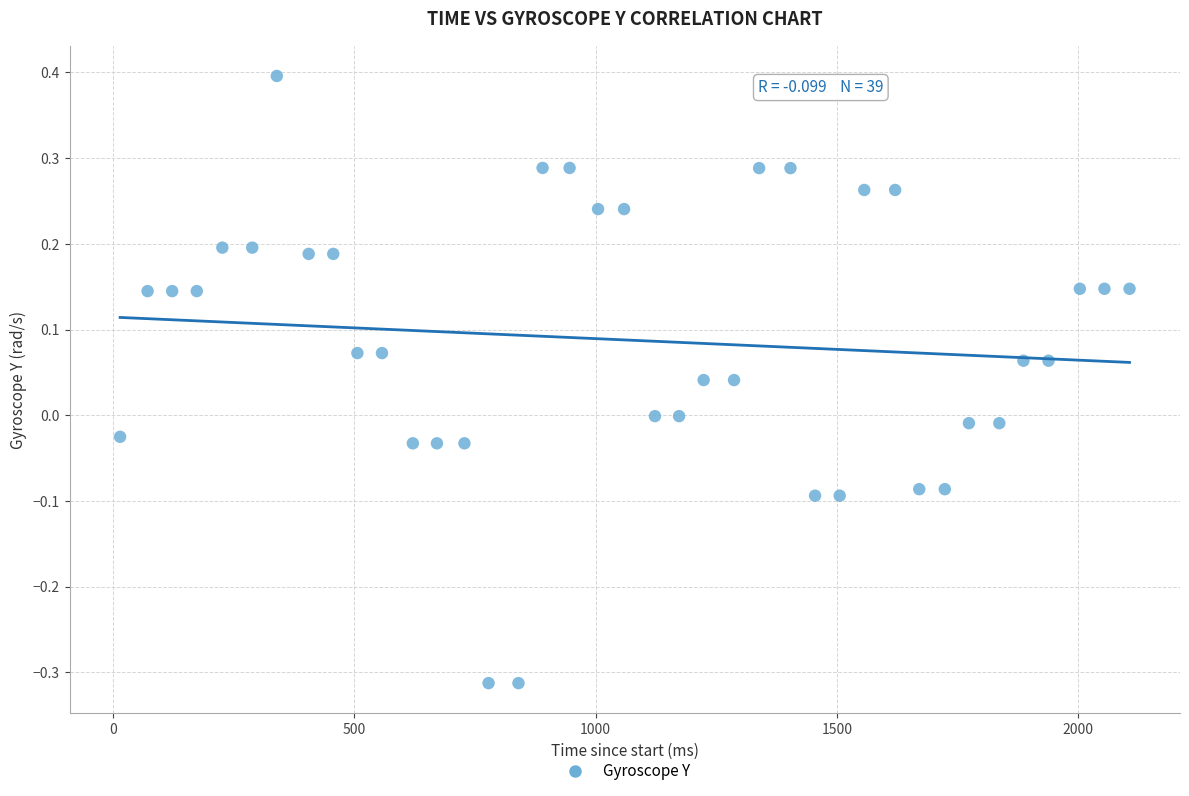

What is the range of X values (max minus min)?

2093.0